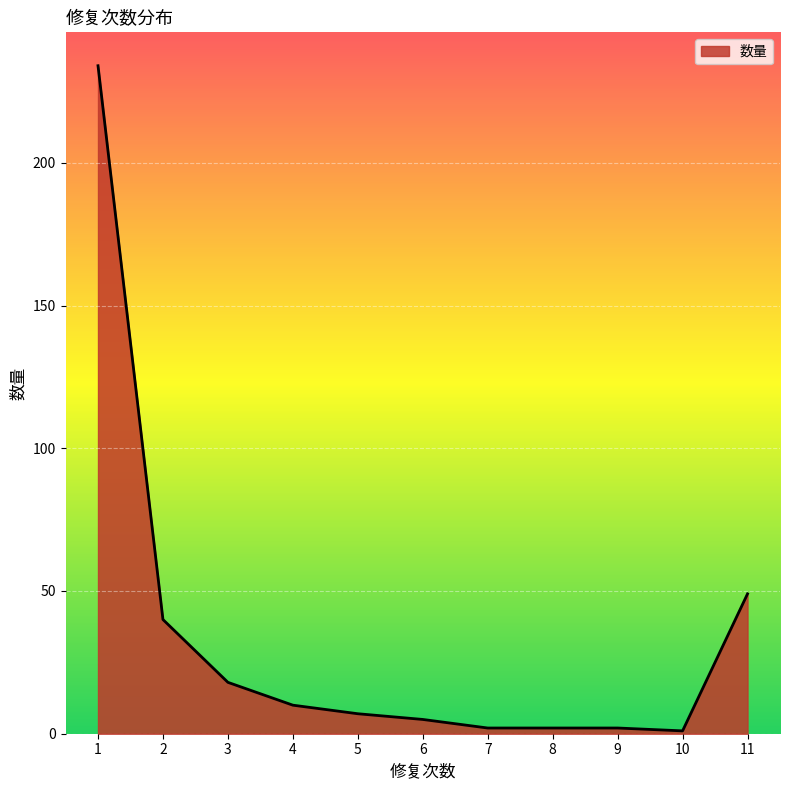

What is the maximum value shown in the chart?

234